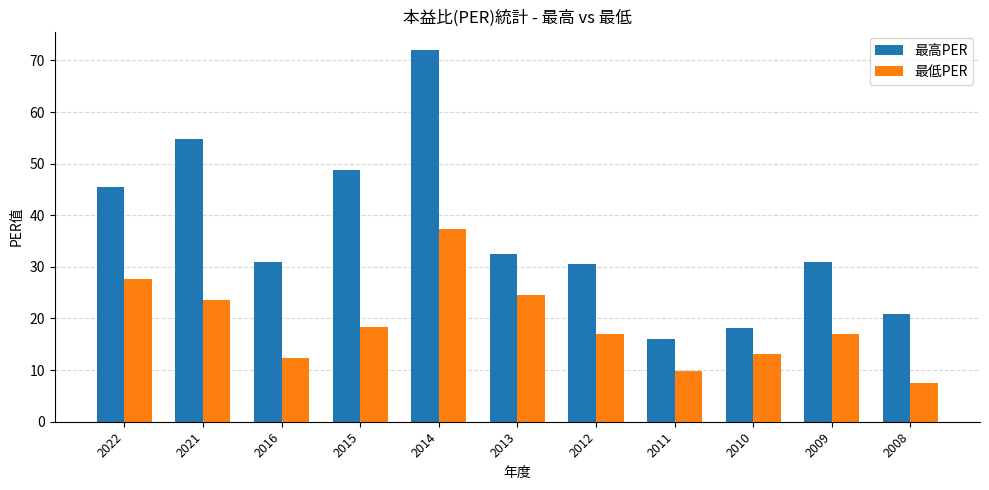

Are the bars grouped side by side (vs. stacked)?

Yes